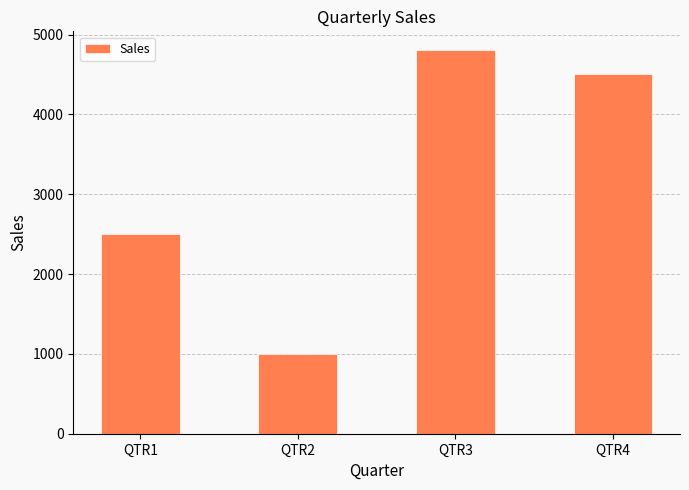

Where is the data nearest to the value 2900?

QTR1